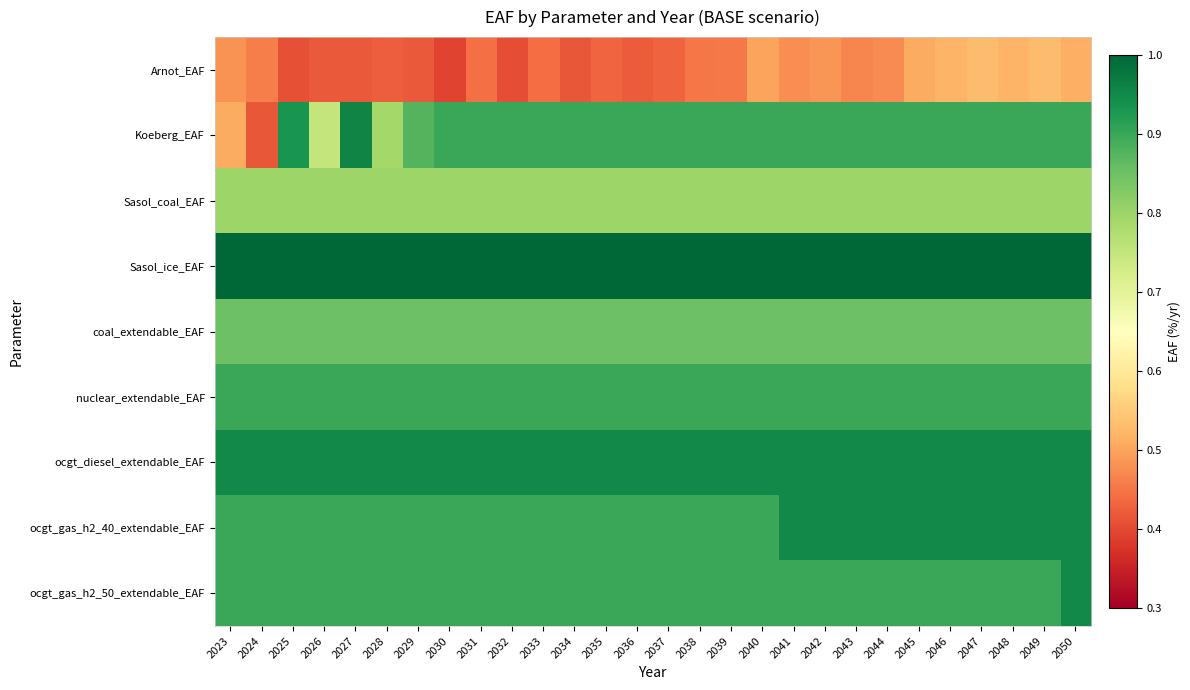

At which category does the chart reach its peak across all series?

2023